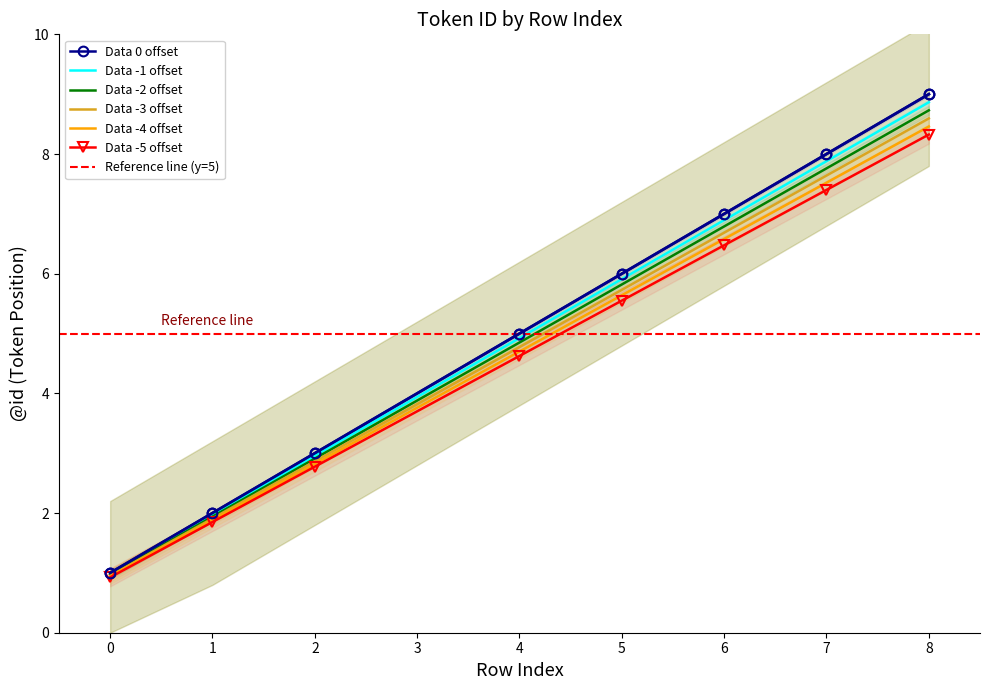

List the labels in order of Data -3 offset value, largest first.

8, 7, 6, 5, 4, 2, 1, 0